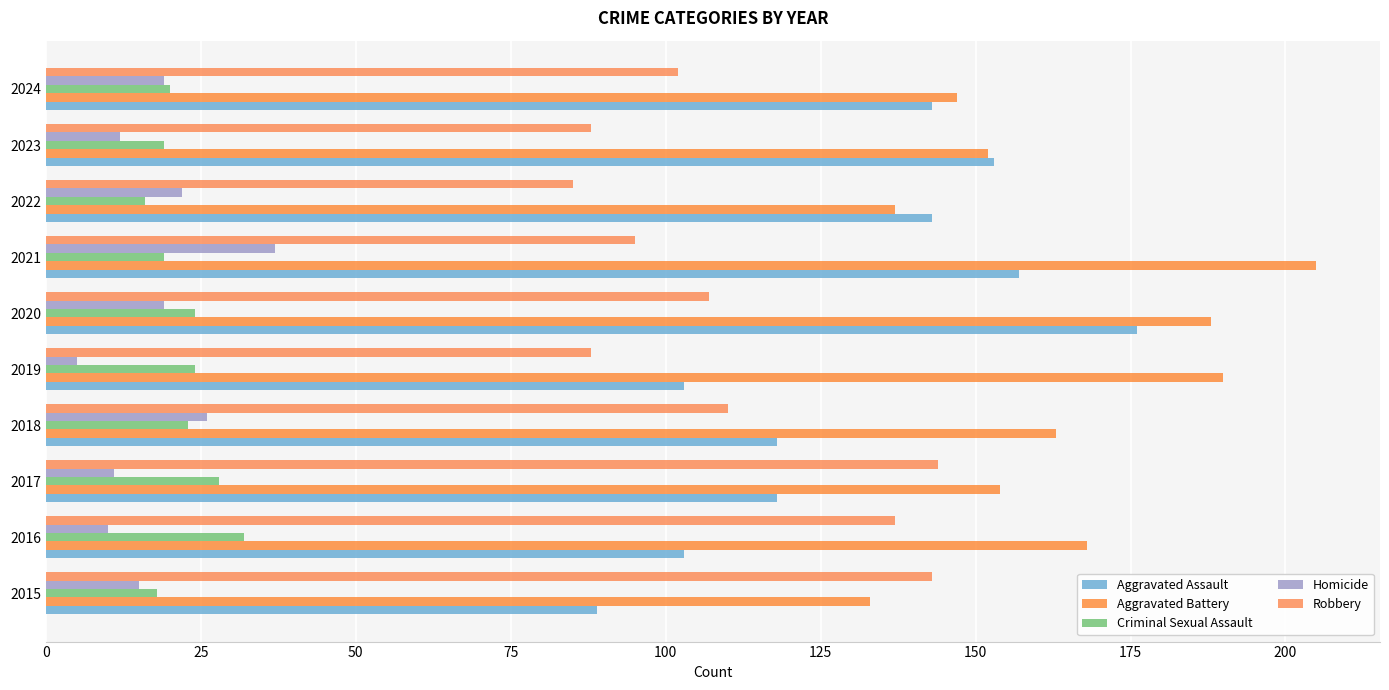

Which series has the widest spread of values?

Aggravated Assault